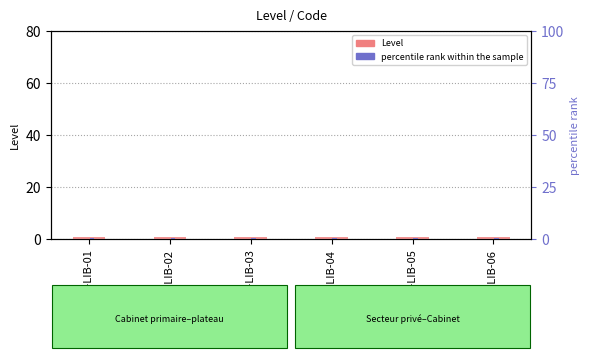

What is the difference between the highest and lowest values at ACT-LIB-01?

0.5